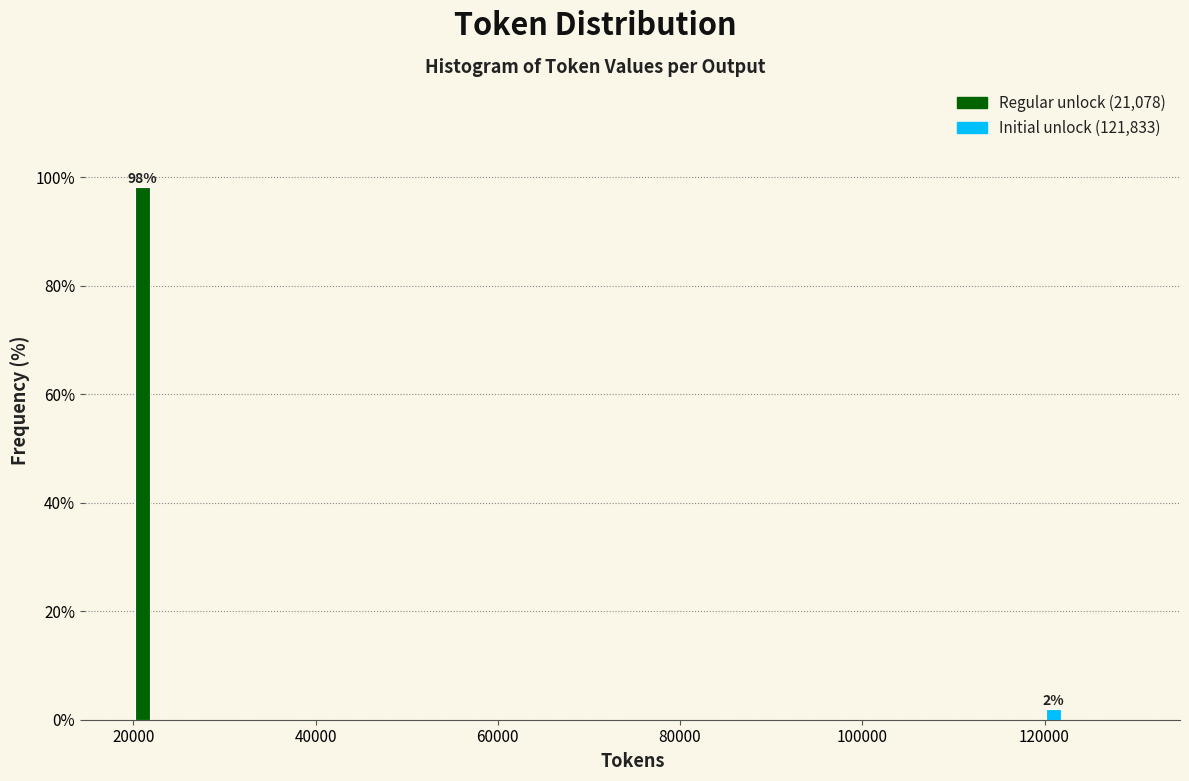

Read against the x-axis, roughly where is the centre of the tallest bar?

22000